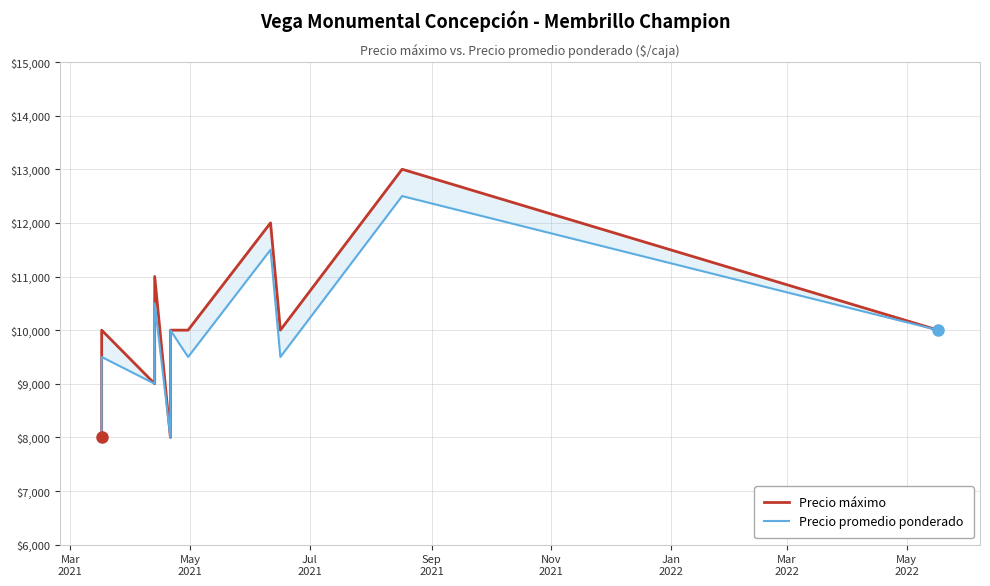

Which series has the largest total across all categories?

Precio máximo